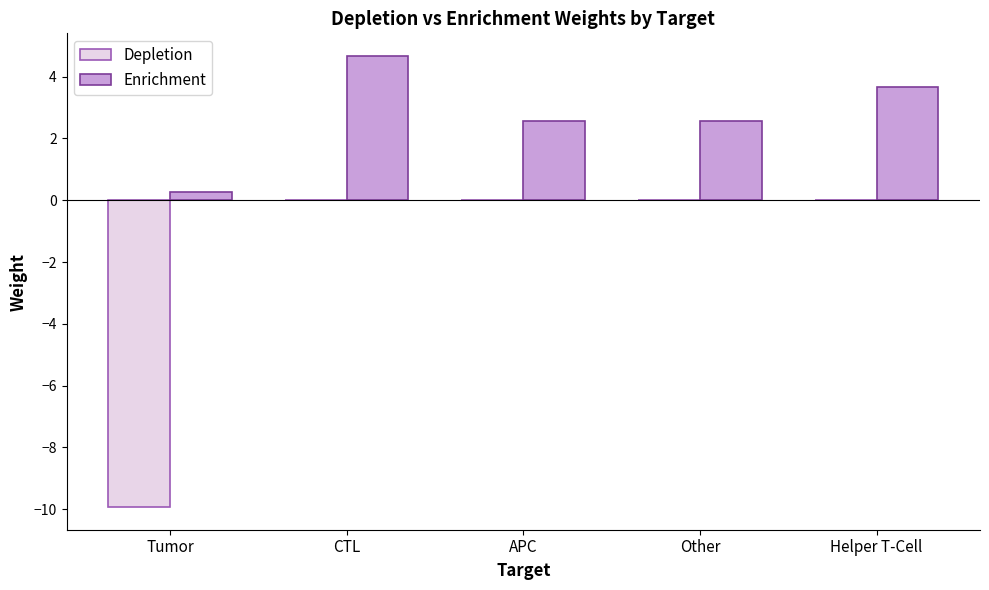

Reading right to left, extract all data points from this chart.

Depletion: 0.0	0.0	0.0	0.0	-9.9
Enrichment: 3.7	2.6	2.6	4.7	0.3